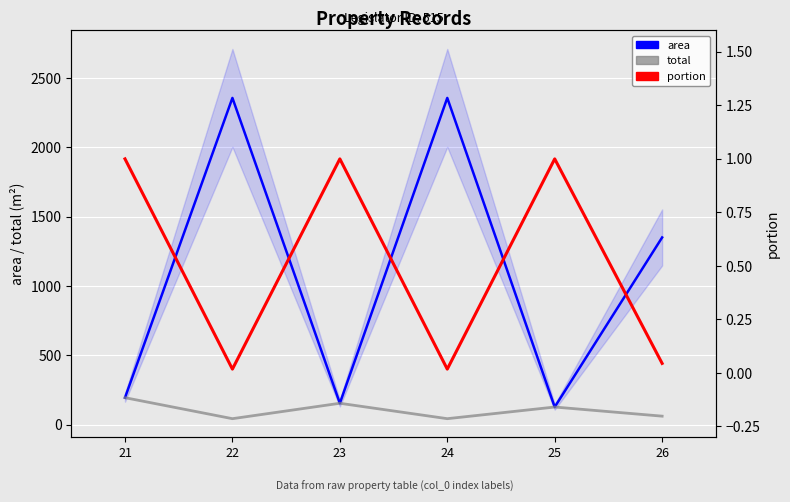

What is the minimum value for total?

42.1